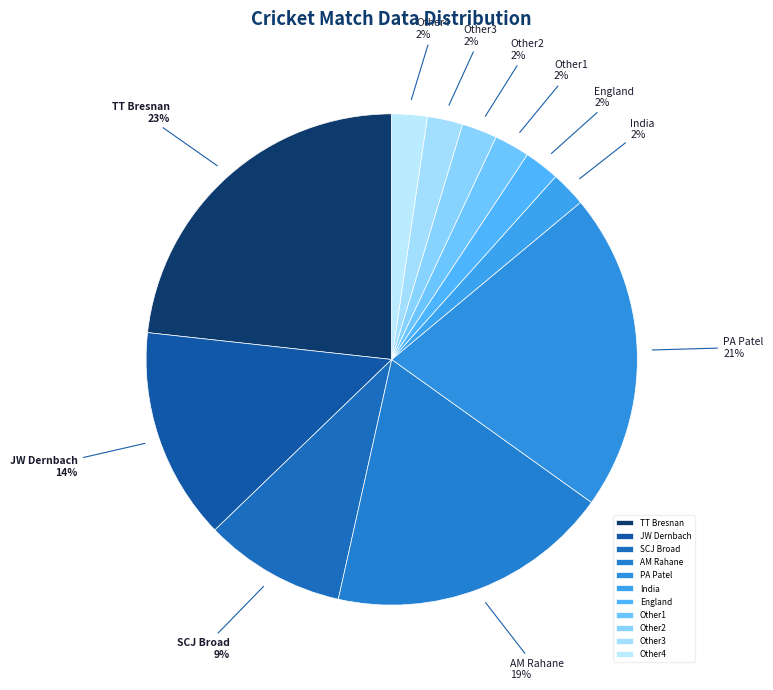

The Other4 slice represents 11% of the pie. True or false?

False